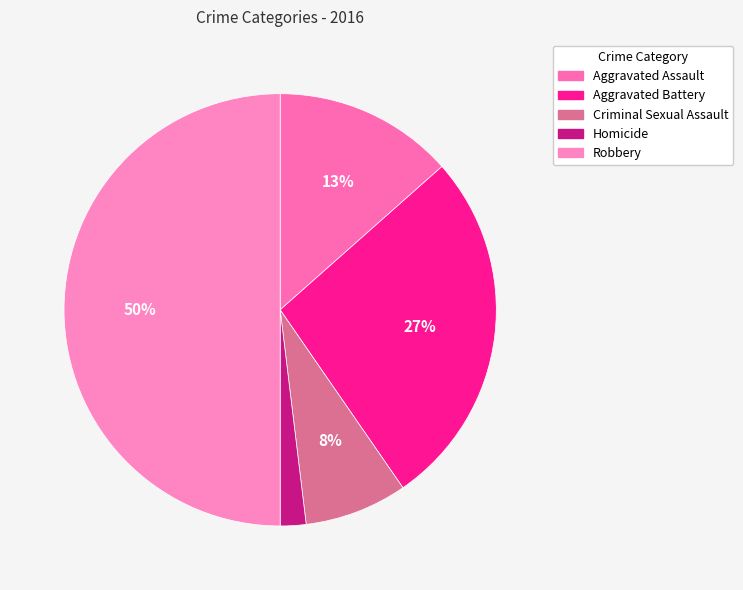

Between Criminal Sexual Assault and Robbery, which is larger?

Robbery